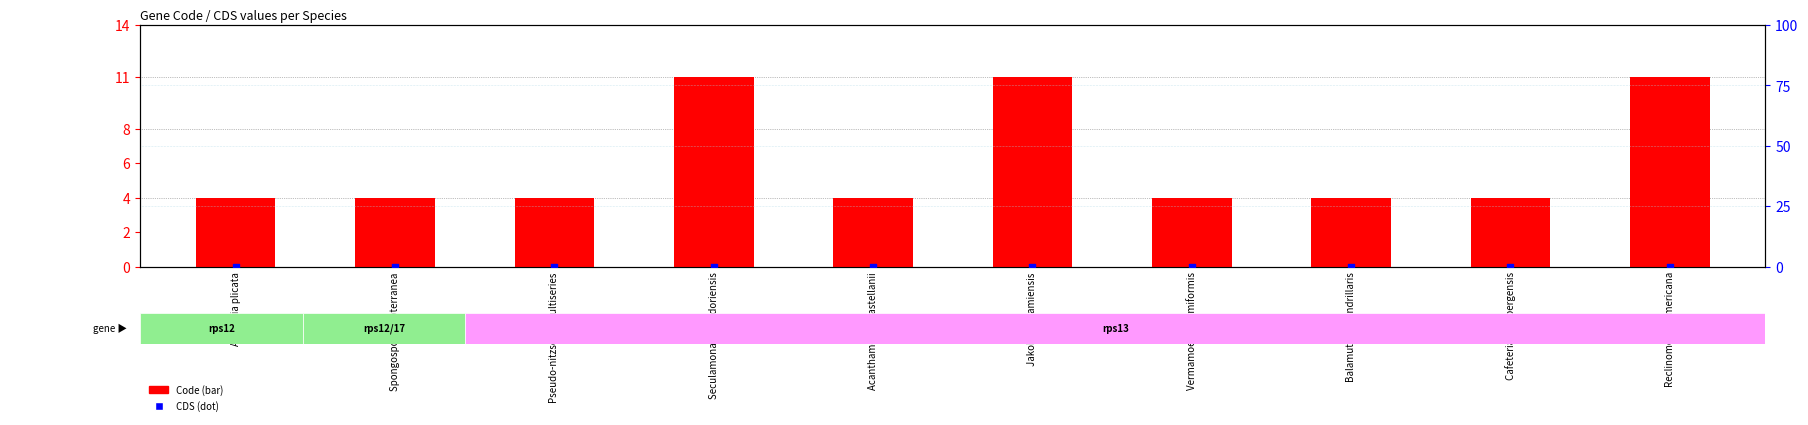

Which series contains the highest Y value?

Code